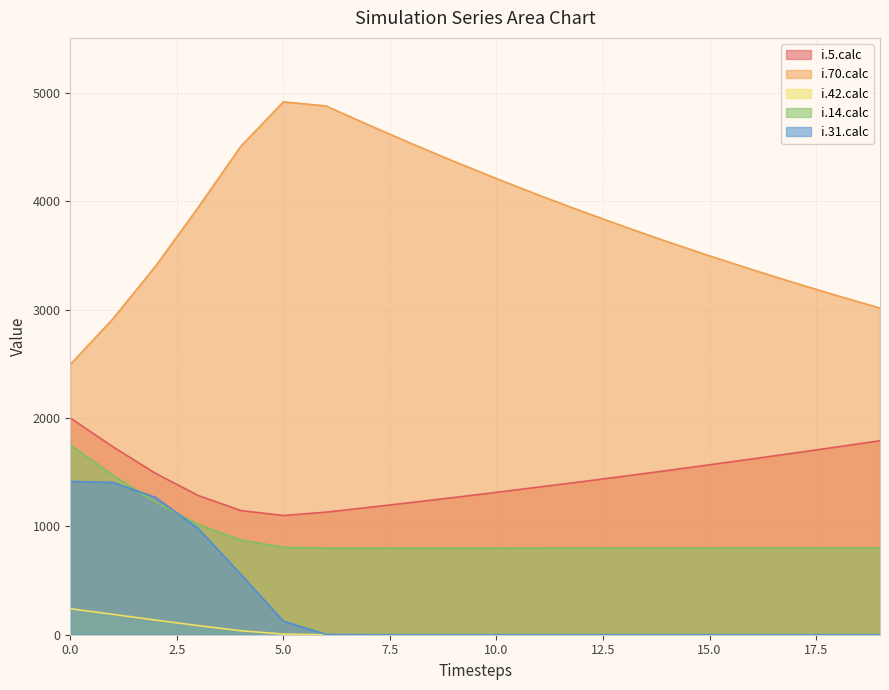

What is the total value across all series at 8?

6552